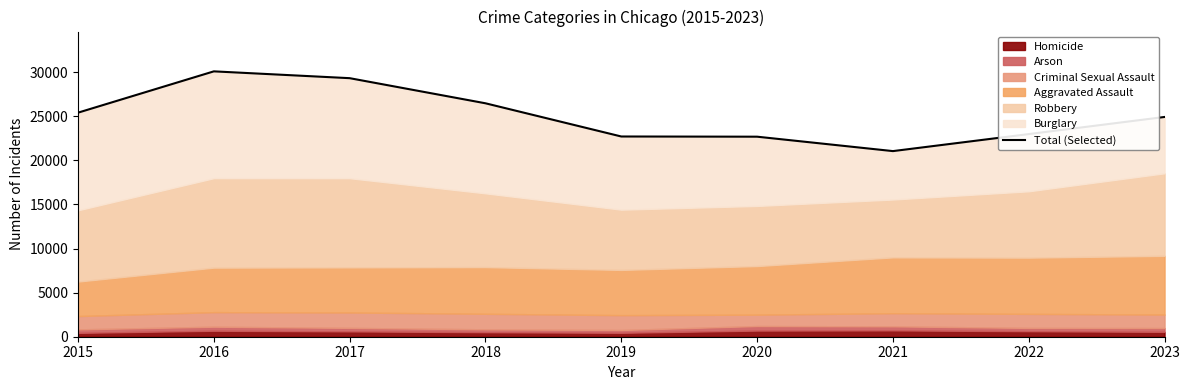

What is the smallest value displayed?

21053